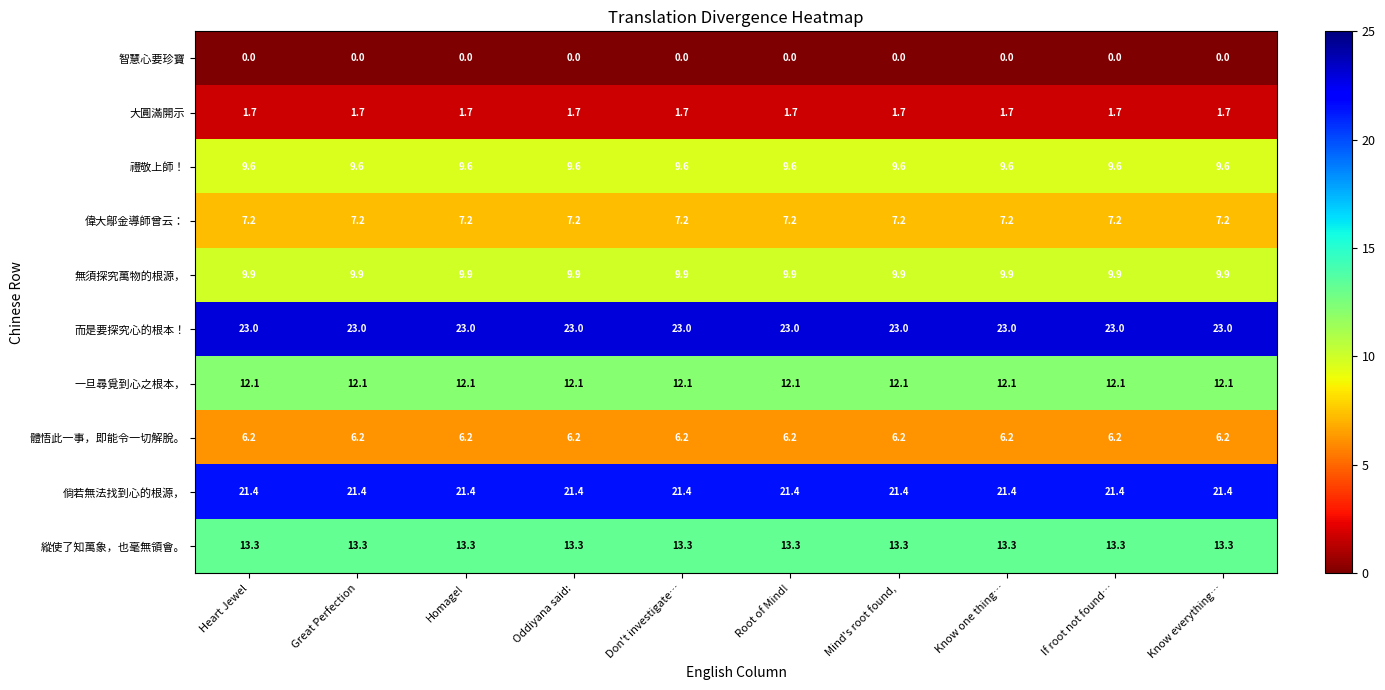

What is the difference between the highest and lowest values at Heart Jewel?

23.0